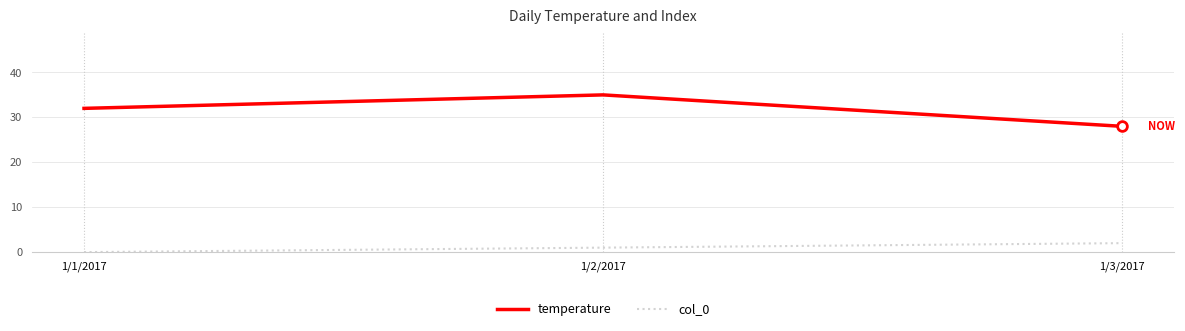

What is the average value of the col_0 series?

1